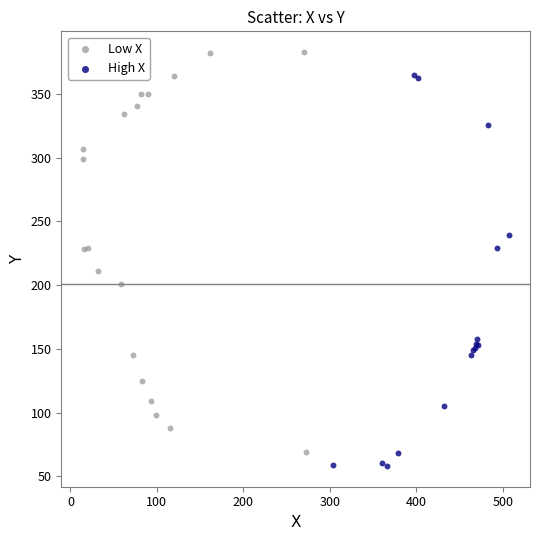

Which series contains the highest Y value?

Low X